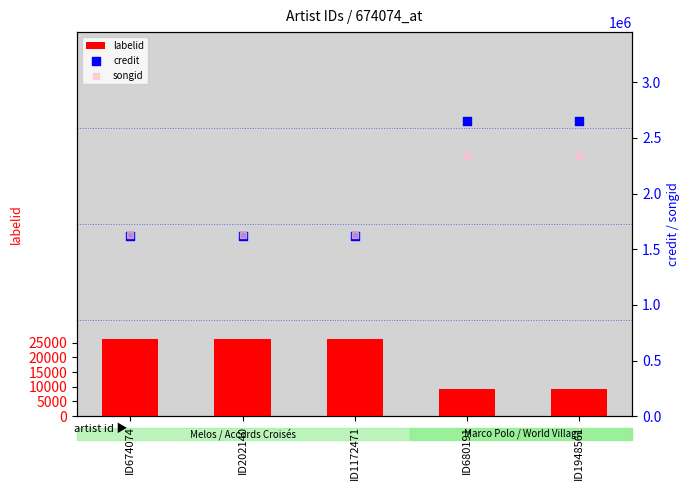

At how many categories does at least one series exceed 920997?

5